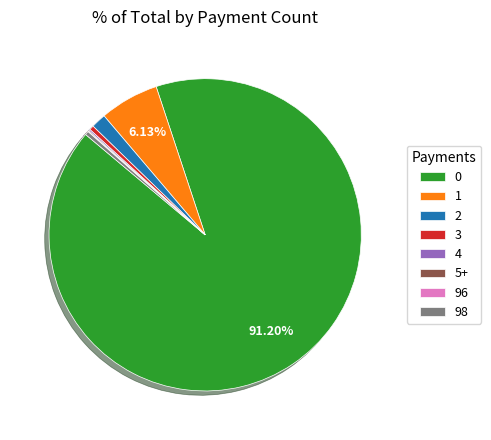

Does 0 account for over 50% of the chart?

Yes